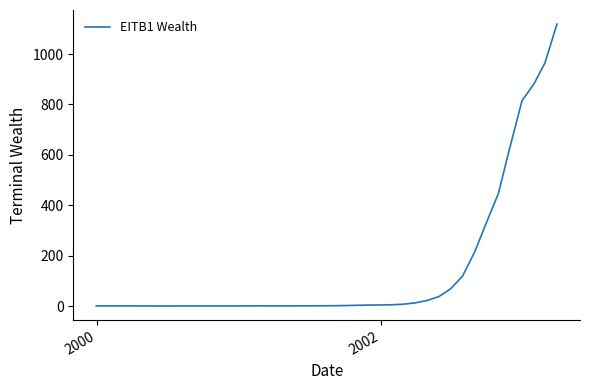

What is the maximum value shown in the chart?

1118.9